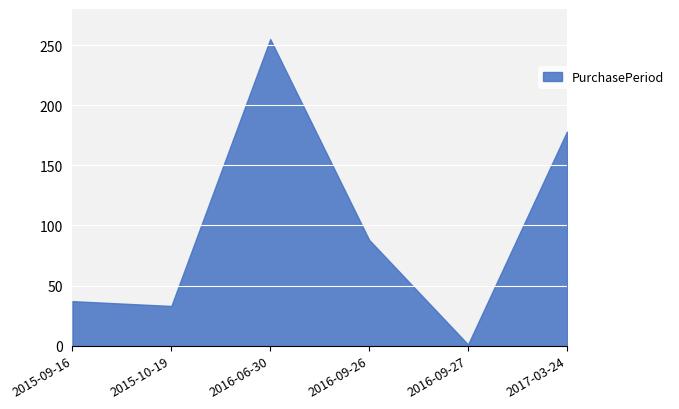

The chart shows a value of 33 at 2015-10-19. True or false?

True